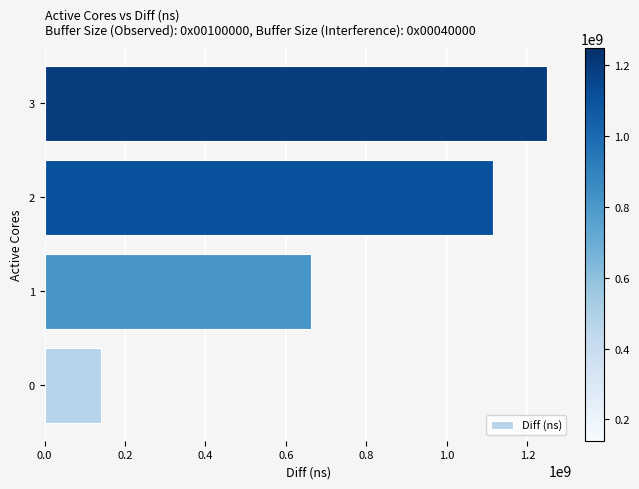

Which has a higher value, 2 or 3?

3